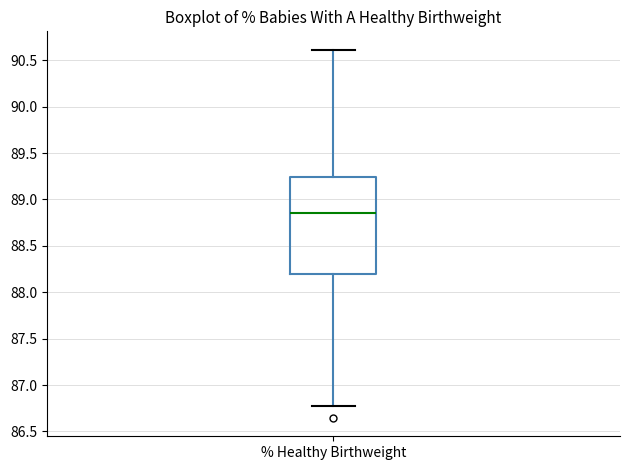

Read this box plot against the y-axis: the position of the median line, the range covered by the box, and the ends of both whiskers. The values are not printed on the chart, so give them approximately, as read against the axis.

median 88.85, box 88.20 to 89.25, whiskers 86.80 to 90.60